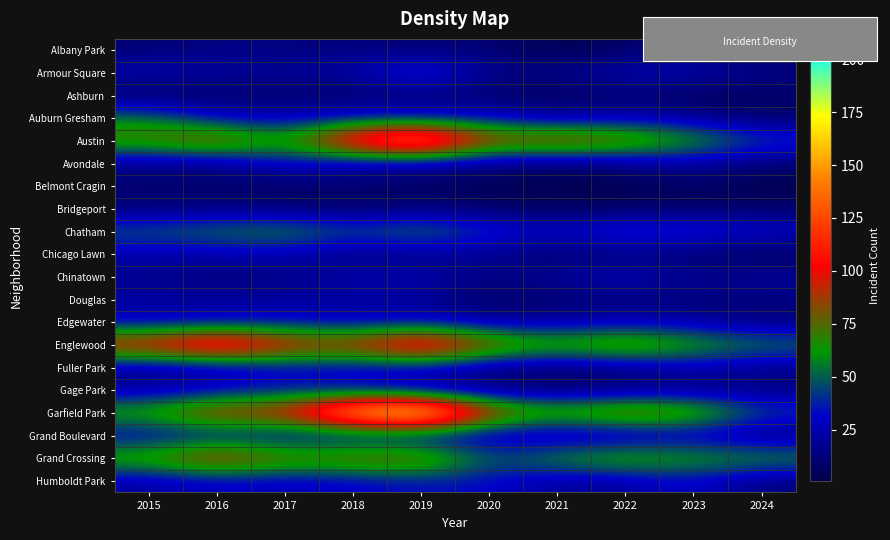

Reading right to left, what are all the values shown in this chart?

Albany Park: 2024=9	2023=14	2022=8	2021=1	2020=12	2019=10	2018=13	2017=13	2016=15	2015=10
Armour Square: 2024=14	2023=27	2022=27	2021=16	2020=15	2019=47	2018=23	2017=20	2016=22	2015=27
Ashburn: 2024=8	2023=4	2022=11	2021=5	2020=8	2019=11	2018=6	2017=8	2016=7	2015=4
Auburn Gresham: 2024=7	2023=16	2022=23	2021=15	2020=30	2019=29	2018=33	2017=23	2016=28	2015=56
Austin: 2024=44	2023=68	2022=89	2021=104	2020=92	2019=167	2018=130	2017=65	2016=99	2015=78
Avondale: 2024=10	2023=22	2022=15	2021=8	2020=13	2019=21	2018=21	2017=33	2016=14	2015=15
Belmont Cragin: 2024=1	2023=9	2022=1	2021=3	2020=3	2019=7	2018=11	2017=7	2016=9	2015=11
Bridgeport: 2024=8	2023=6	2022=7	2021=4	2020=8	2019=10	2018=5	2017=9	2016=11	2015=9
Chatham: 2024=33	2023=43	2022=44	2021=31	2020=40	2019=60	2018=48	2017=62	2016=57	2015=51
Chicago Lawn: 2024=4	2023=8	2022=13	2021=7	2020=17	2019=15	2018=11	2017=25	2016=23	2015=23
Chinatown: 2024=21	2023=18	2022=28	2021=21	2020=14	2019=26	2018=25	2017=15	2016=12	2015=17
Douglas: 2024=14	2023=11	2022=14	2021=10	2020=6	2019=19	2018=20	2017=21	2016=20	2015=22
Edgewater: 2024=10	2023=20	2022=23	2021=18	2020=18	2019=29	2018=25	2017=30	2016=27	2015=24
Englewood: 2024=58	2023=69	2022=90	2021=76	2020=92	2019=138	2018=98	2017=107	2016=142	2015=111
Fuller Park: 2024=15	2023=25	2022=15	2021=10	2020=14	2019=29	2018=27	2017=29	2016=19	2015=16
Gage Park: 2024=13	2023=12	2022=9	2021=5	2020=9	2019=15	2018=28	2017=35	2016=27	2015=17
Garfield Park: 2024=45	2023=85	2022=98	2021=79	2020=100	2019=204	2018=178	2017=101	2016=103	2015=73
Grand Boulevard: 2024=8	2023=20	2022=11	2021=10	2020=16	2019=19	2018=22	2017=25	2016=29	2015=24
Grand Crossing: 2024=65	2023=67	2022=77	2021=66	2020=47	2019=91	2018=88	2017=82	2016=106	2015=77
Humboldt Park: 2024=11	2023=32	2022=20	2021=18	2020=32	2019=34	2018=28	2017=25	2016=28	2015=20